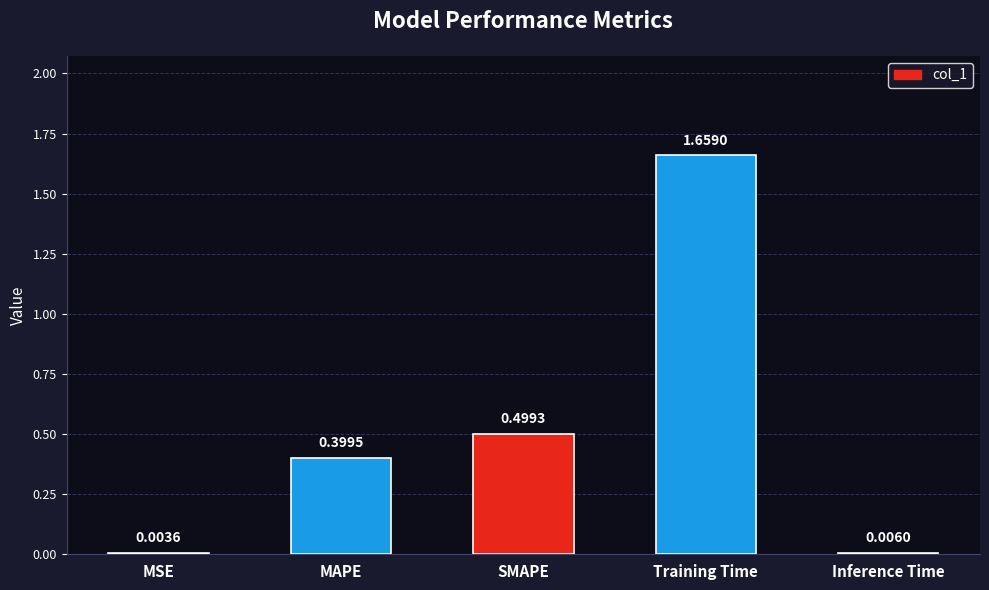

Which category has the highest value across all series?

Training Time